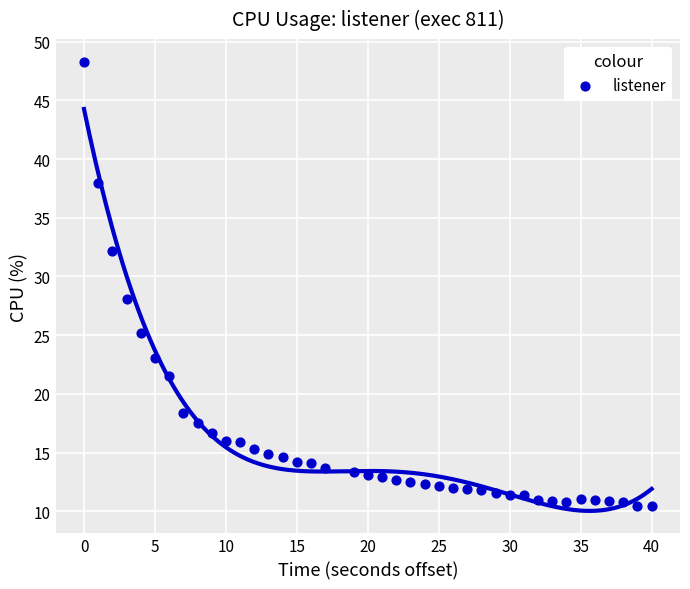

What is the range of Y values (max minus min)?

37.8